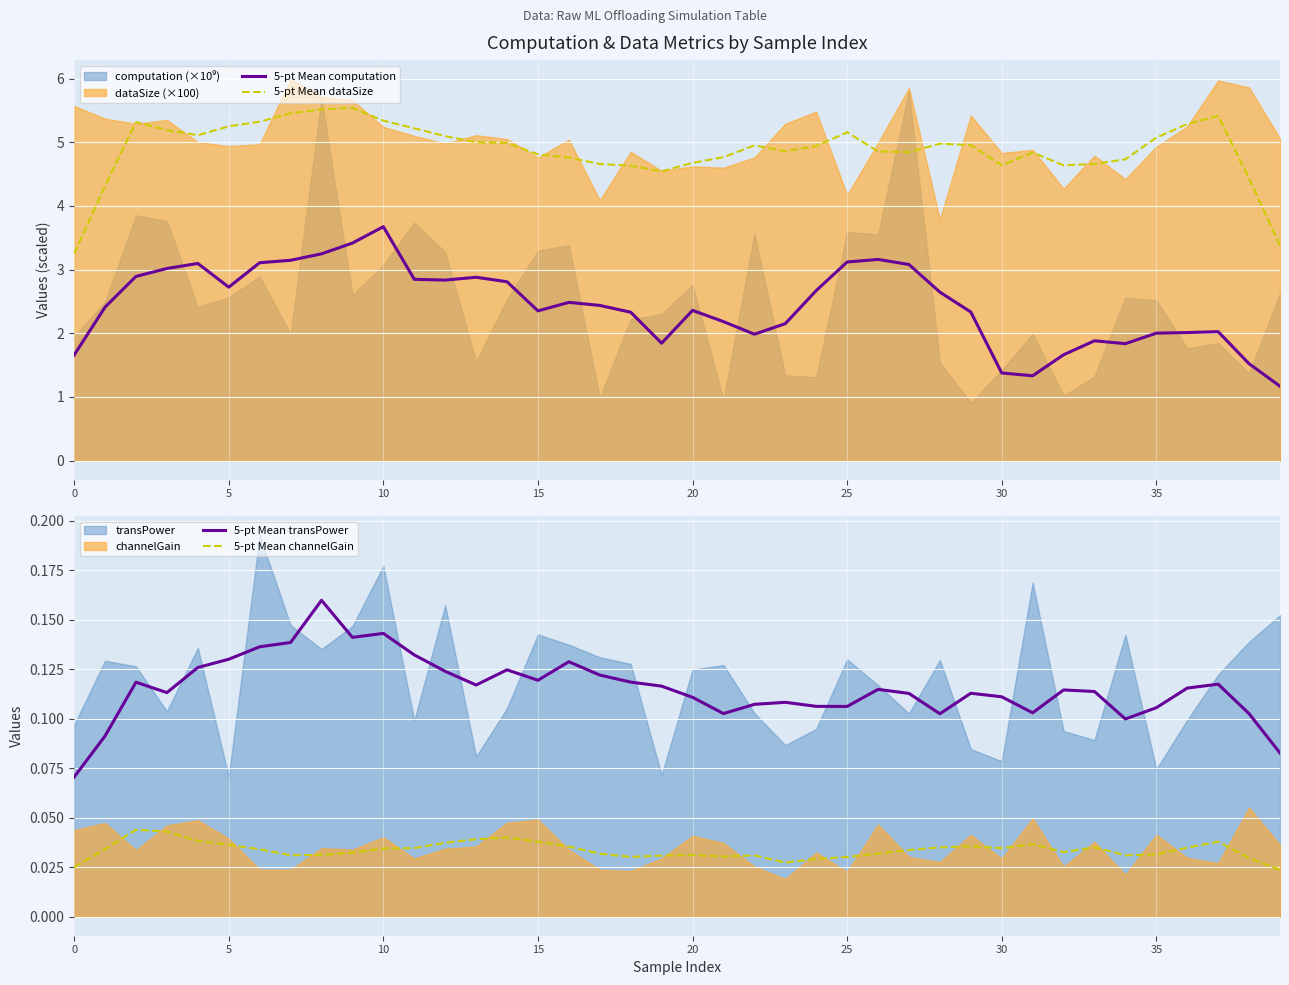

How many 5-pt Mean channelGain values are between 0 and 1?

40